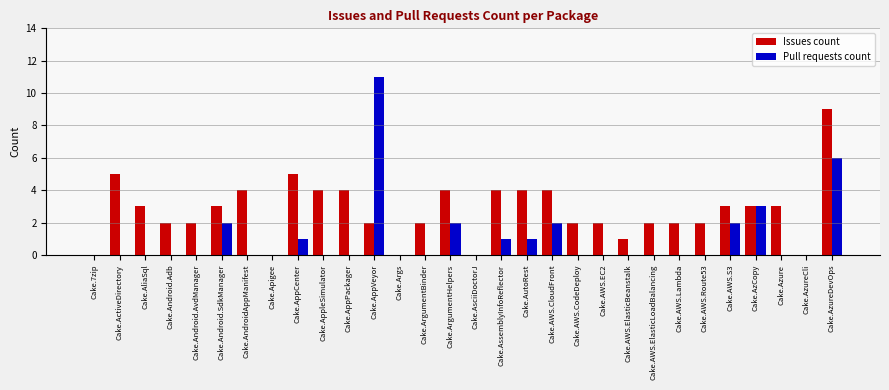

How many categories are shown in the chart?

30